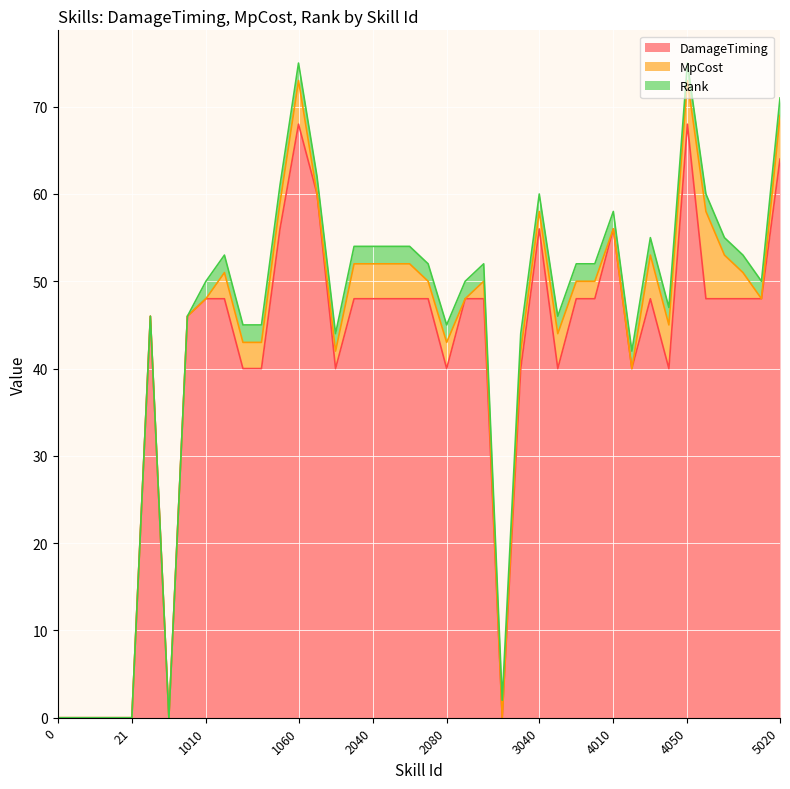

At which label does DamageTiming first exceed 48?

1050